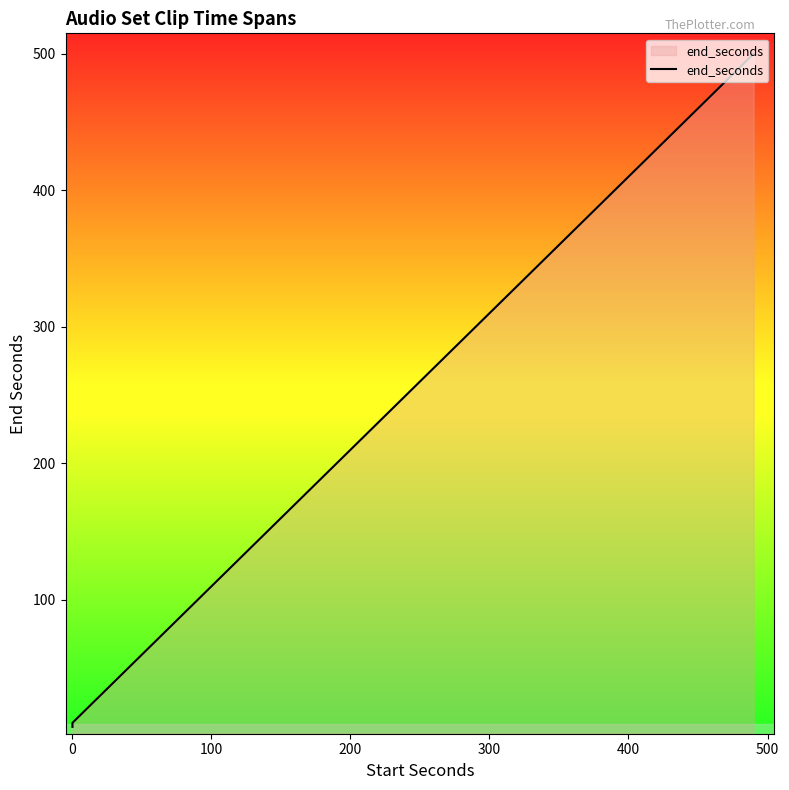

How many values exceed 40?

13